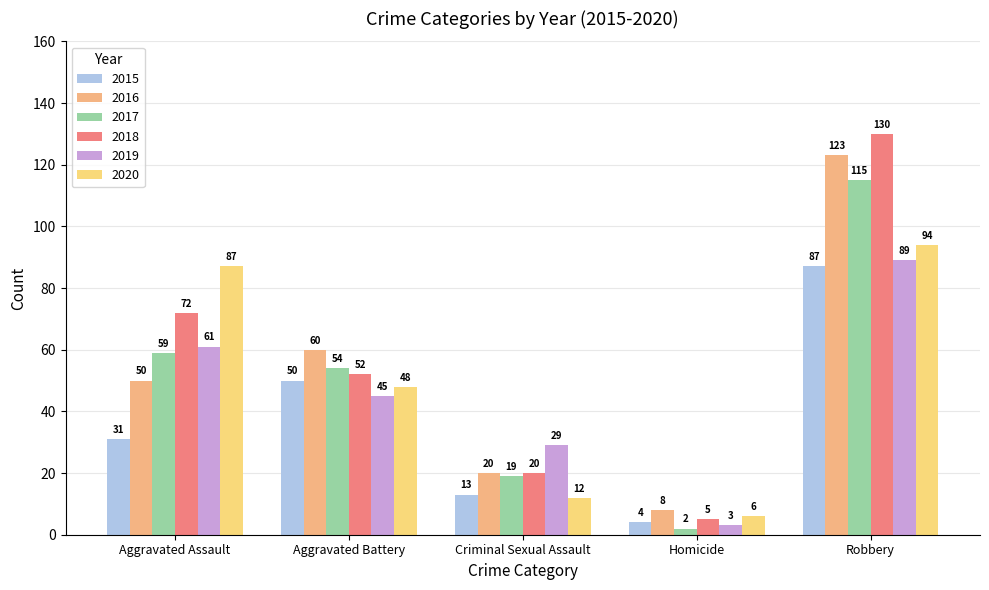

What is the sum of the 2016 values at Homicide and Robbery?

131